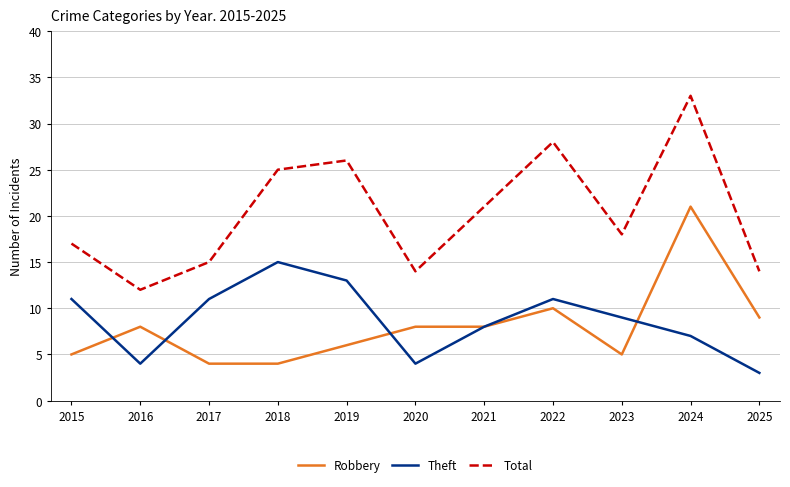

What is the sum of all Total values?

223